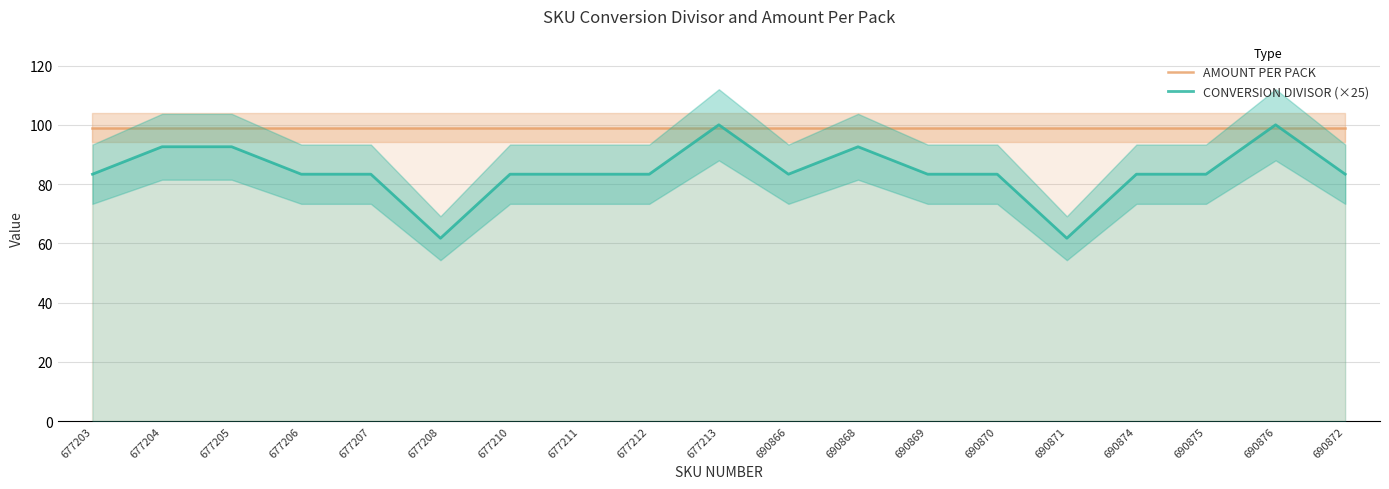

How many data points does each series have?

19